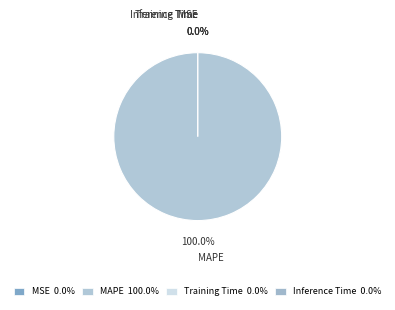

Do Inference Time and SMAPE together represent more than half of the pie?

No